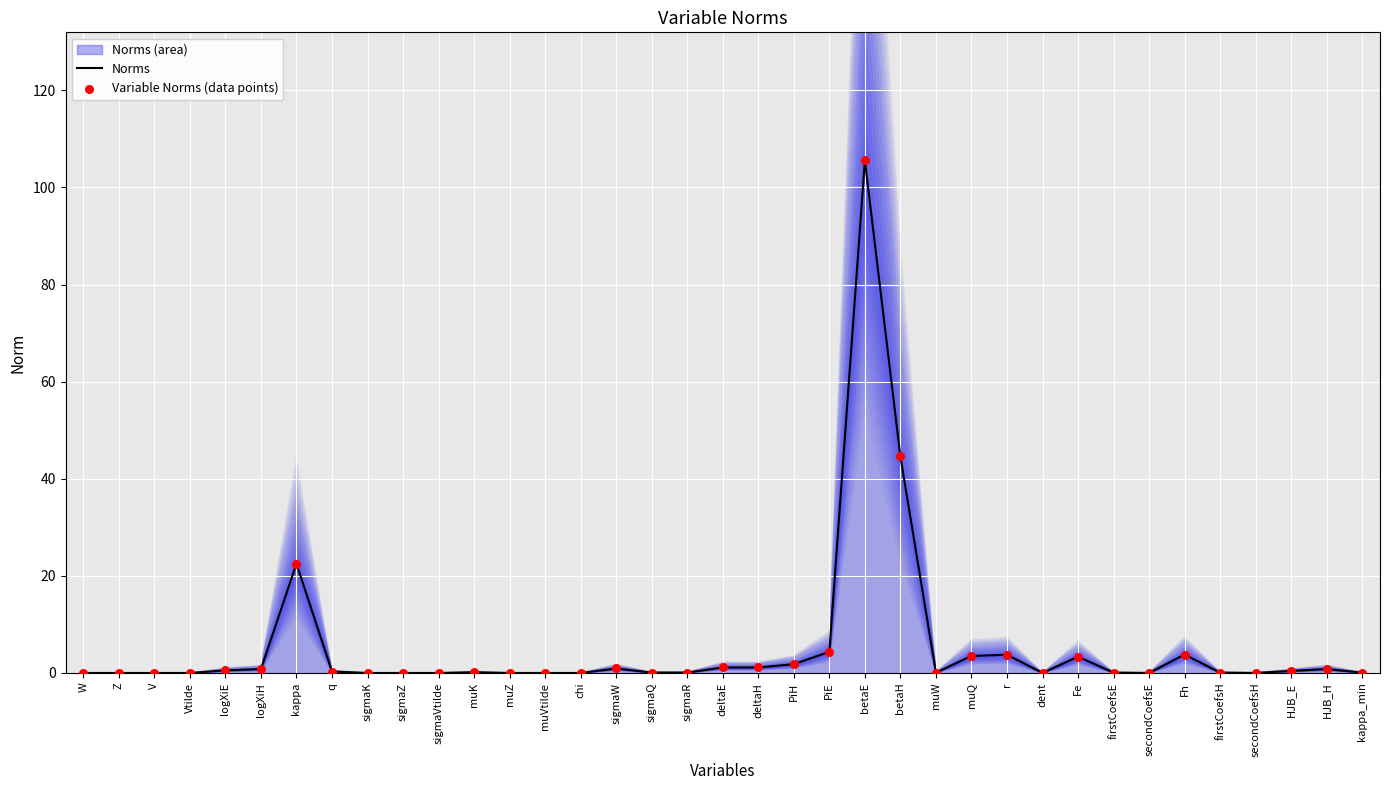

At how many categories does at least one series exceed 25?

2